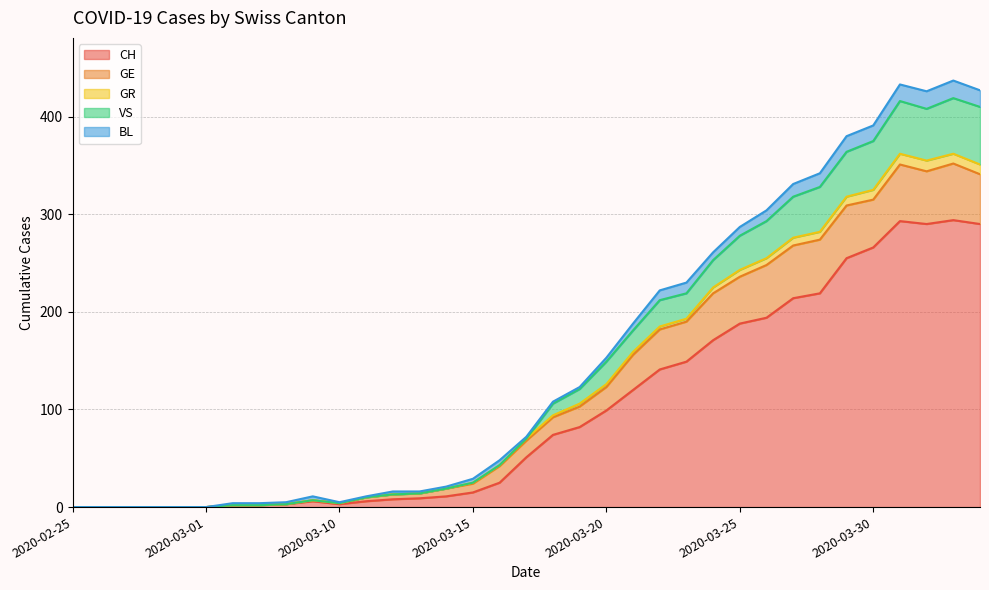

Does the chart display data point markers on the line(s)?

No